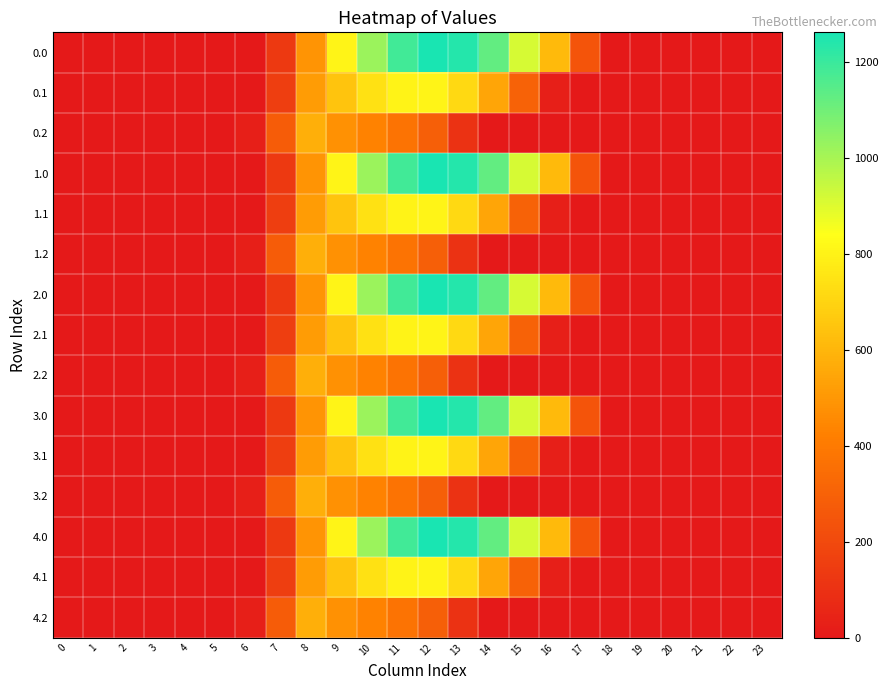

Reading left to right, extract all data points from this chart.

0.0: 0=0.0	1=0.0	2=0.0	3=0.0	4=0.0	5=0.0	6=0.0	7=134.3	8=489.3	9=804.0	10=1023.2	11=1185.2	12=1261.6	13=1237.4	14=1128.6	15=911.8	16=613.0	17=243.5	18=0.0	19=0.0	20=0.0	21=0.0	22=0.0	23=0.0
0.1: 0=0.0	1=0.0	2=0.0	3=0.0	4=0.0	5=0.0	6=0.0	7=153.2	8=514.8	9=646.9	10=742.1	11=800.2	12=806.9	13=715.3	14=544.1	15=301.4	16=26.8	17=0.0	18=0.0	19=0.0	20=0.0	21=0.0	22=0.0	23=0.0
0.2: 0=0.0	1=0.0	2=0.0	3=0.0	4=0.0	5=0.0	6=29.3	7=276.9	8=576.6	9=480.7	10=430.5	11=374.4	12=289.5	13=107.8	14=0.0	15=0.0	16=0.0	17=0.0	18=0.0	19=0.0	20=0.0	21=0.0	22=0.0	23=0.0
1.0: 0=0.0	1=0.0	2=0.0	3=0.0	4=0.0	5=0.0	6=0.0	7=134.3	8=489.3	9=804.0	10=1023.2	11=1185.2	12=1261.6	13=1237.4	14=1128.6	15=911.8	16=613.0	17=243.5	18=0.0	19=0.0	20=0.0	21=0.0	22=0.0	23=0.0
1.1: 0=0.0	1=0.0	2=0.0	3=0.0	4=0.0	5=0.0	6=0.0	7=153.2	8=514.8	9=646.9	10=742.1	11=800.2	12=806.9	13=715.3	14=544.1	15=301.4	16=26.8	17=0.0	18=0.0	19=0.0	20=0.0	21=0.0	22=0.0	23=0.0
1.2: 0=0.0	1=0.0	2=0.0	3=0.0	4=0.0	5=0.0	6=29.3	7=276.9	8=576.6	9=480.7	10=430.5	11=374.4	12=289.5	13=107.8	14=0.0	15=0.0	16=0.0	17=0.0	18=0.0	19=0.0	20=0.0	21=0.0	22=0.0	23=0.0
2.0: 0=0.0	1=0.0	2=0.0	3=0.0	4=0.0	5=0.0	6=0.0	7=134.3	8=489.3	9=804.0	10=1023.2	11=1185.2	12=1261.6	13=1237.4	14=1128.6	15=911.8	16=613.0	17=243.5	18=0.0	19=0.0	20=0.0	21=0.0	22=0.0	23=0.0
2.1: 0=0.0	1=0.0	2=0.0	3=0.0	4=0.0	5=0.0	6=0.0	7=153.2	8=514.8	9=646.9	10=742.1	11=800.2	12=806.9	13=715.3	14=544.1	15=301.4	16=26.8	17=0.0	18=0.0	19=0.0	20=0.0	21=0.0	22=0.0	23=0.0
2.2: 0=0.0	1=0.0	2=0.0	3=0.0	4=0.0	5=0.0	6=29.3	7=276.9	8=576.6	9=480.7	10=430.5	11=374.4	12=289.5	13=107.8	14=0.0	15=0.0	16=0.0	17=0.0	18=0.0	19=0.0	20=0.0	21=0.0	22=0.0	23=0.0
3.0: 0=0.0	1=0.0	2=0.0	3=0.0	4=0.0	5=0.0	6=0.0	7=134.3	8=489.3	9=804.0	10=1023.2	11=1185.2	12=1261.6	13=1237.4	14=1128.6	15=911.8	16=613.0	17=243.5	18=0.0	19=0.0	20=0.0	21=0.0	22=0.0	23=0.0
3.1: 0=0.0	1=0.0	2=0.0	3=0.0	4=0.0	5=0.0	6=0.0	7=153.2	8=514.8	9=646.9	10=742.1	11=800.2	12=806.9	13=715.3	14=544.1	15=301.4	16=26.8	17=0.0	18=0.0	19=0.0	20=0.0	21=0.0	22=0.0	23=0.0
3.2: 0=0.0	1=0.0	2=0.0	3=0.0	4=0.0	5=0.0	6=29.3	7=276.9	8=576.6	9=480.7	10=430.5	11=374.4	12=289.5	13=107.8	14=0.0	15=0.0	16=0.0	17=0.0	18=0.0	19=0.0	20=0.0	21=0.0	22=0.0	23=0.0
4.0: 0=0.0	1=0.0	2=0.0	3=0.0	4=0.0	5=0.0	6=0.0	7=134.3	8=489.3	9=804.0	10=1023.2	11=1185.2	12=1261.6	13=1237.4	14=1128.6	15=911.8	16=613.0	17=243.5	18=0.0	19=0.0	20=0.0	21=0.0	22=0.0	23=0.0
4.1: 0=0.0	1=0.0	2=0.0	3=0.0	4=0.0	5=0.0	6=0.0	7=153.2	8=514.8	9=646.9	10=742.1	11=800.2	12=806.9	13=715.3	14=544.1	15=301.4	16=26.8	17=0.0	18=0.0	19=0.0	20=0.0	21=0.0	22=0.0	23=0.0
4.2: 0=0.0	1=0.0	2=0.0	3=0.0	4=0.0	5=0.0	6=29.3	7=276.9	8=576.6	9=480.7	10=430.5	11=374.4	12=289.5	13=107.8	14=0.0	15=0.0	16=0.0	17=0.0	18=0.0	19=0.0	20=0.0	21=0.0	22=0.0	23=0.0